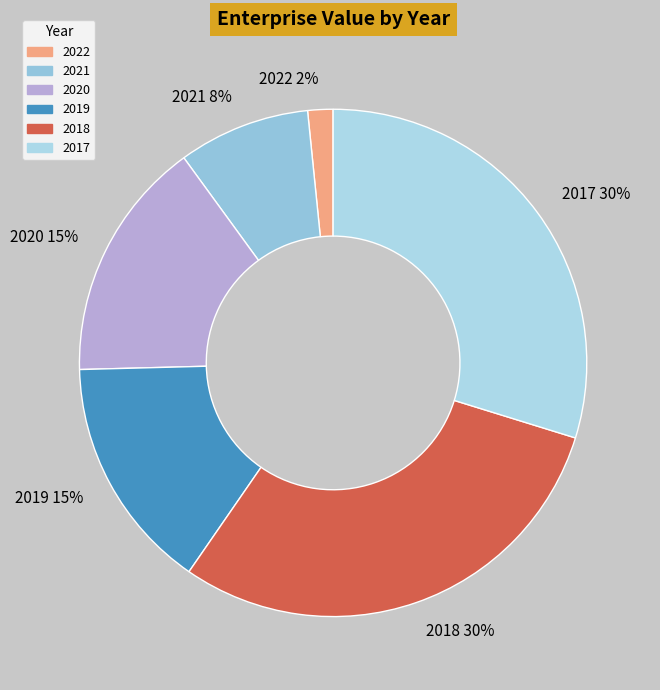

Combined, do 2017 and 2022 account for over 50%?

No